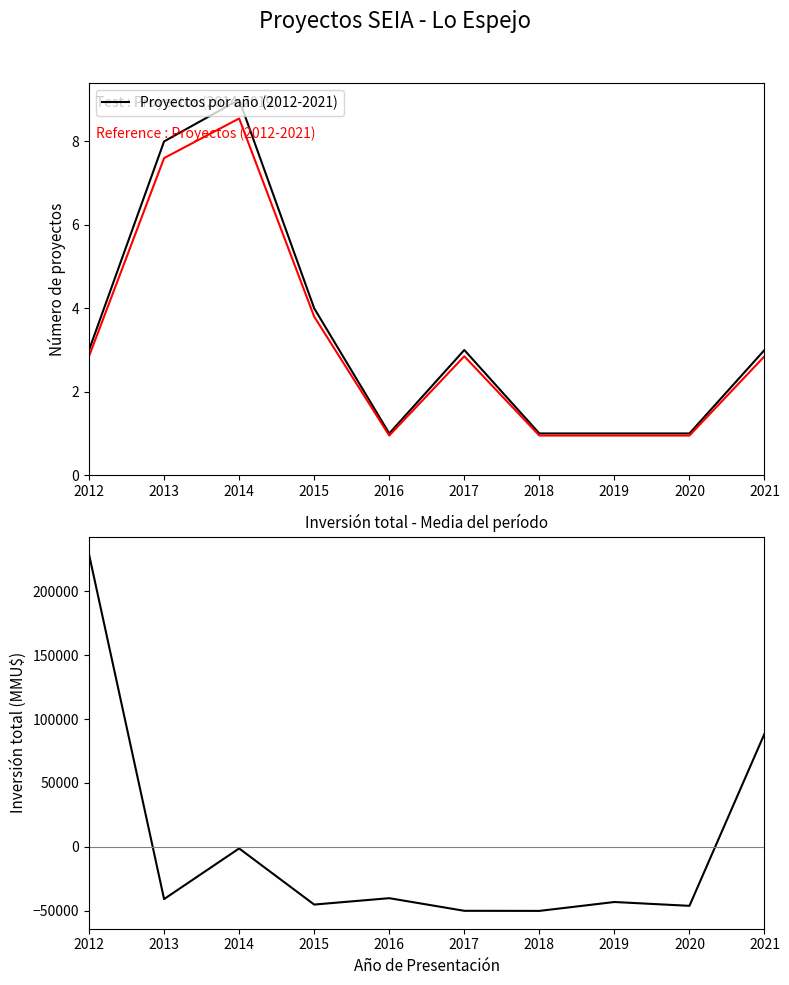

How many lines are shown in the chart?

3